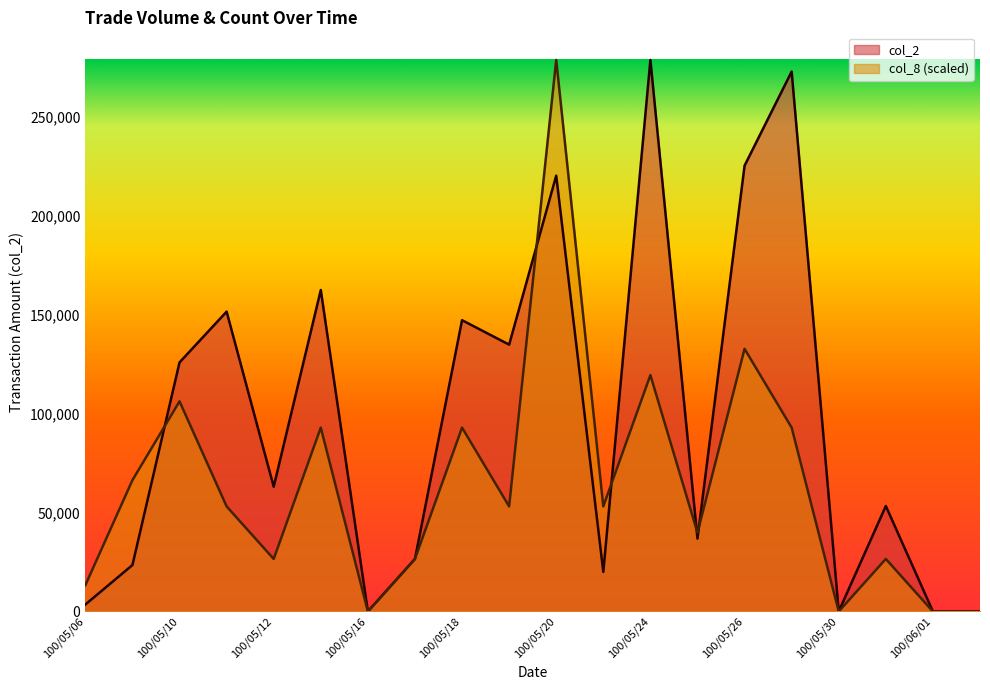

Reading left to right, list all the values displayed in this chart.

col_2: 3510.0	23440.0	125770.0	151400.0	63000.0	162320.0	0.0	26520.0	147080.0	134740.0	220060.0	19960.0	278500.0	36800.0	225100.0	272600.0	0.0	53250.0	0.0	0.0
col_8: 13261.9	66309.5	106095.2	53047.6	26523.8	92833.3	0.0	26523.8	92833.3	53047.6	278500.0	53047.6	119357.1	39785.7	132619.0	92833.3	0.0	26523.8	0.0	0.0